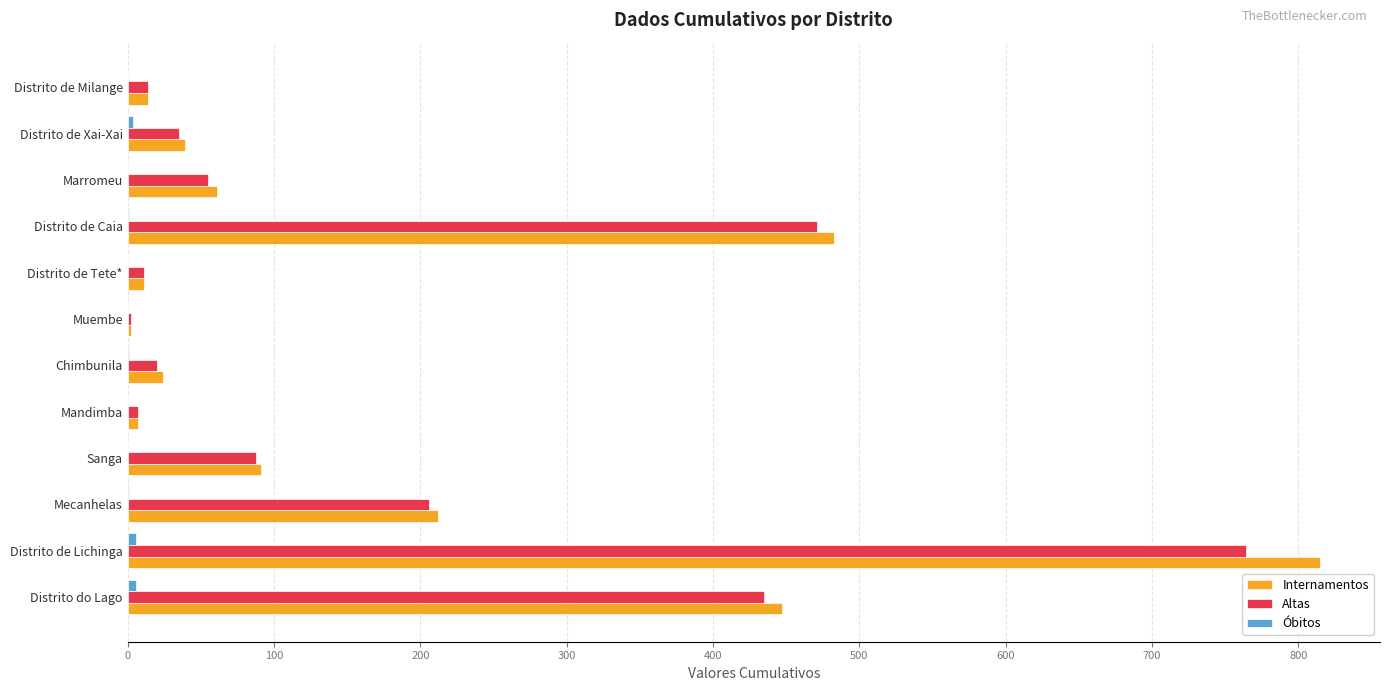

What is the total value across all series at Marromeu?

116